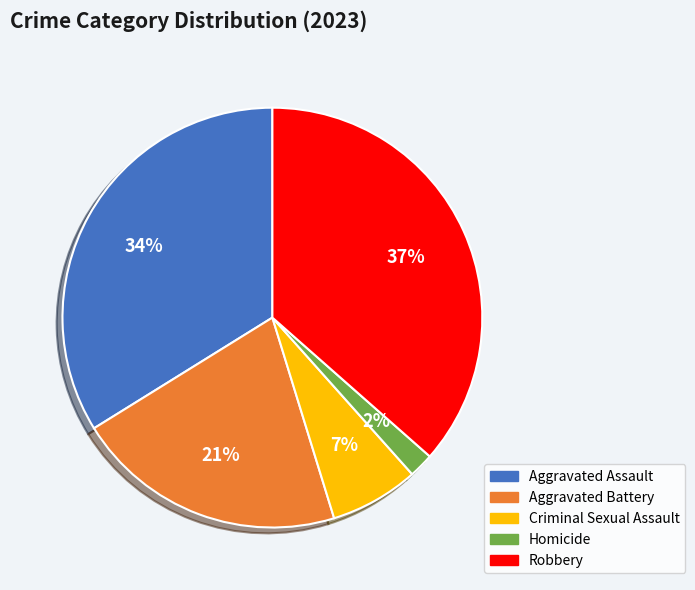

To the nearest percent, what is the difference between the Robbery and Aggravated Battery slice percentages?

16%